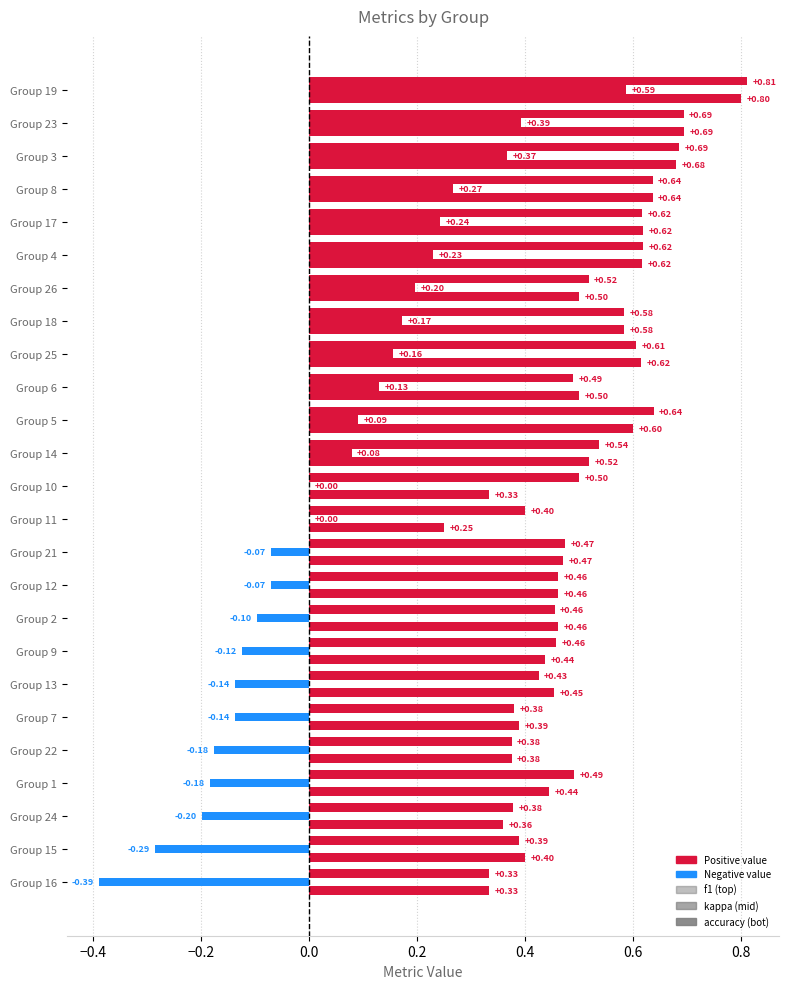

How many distinct data groups are displayed?

3